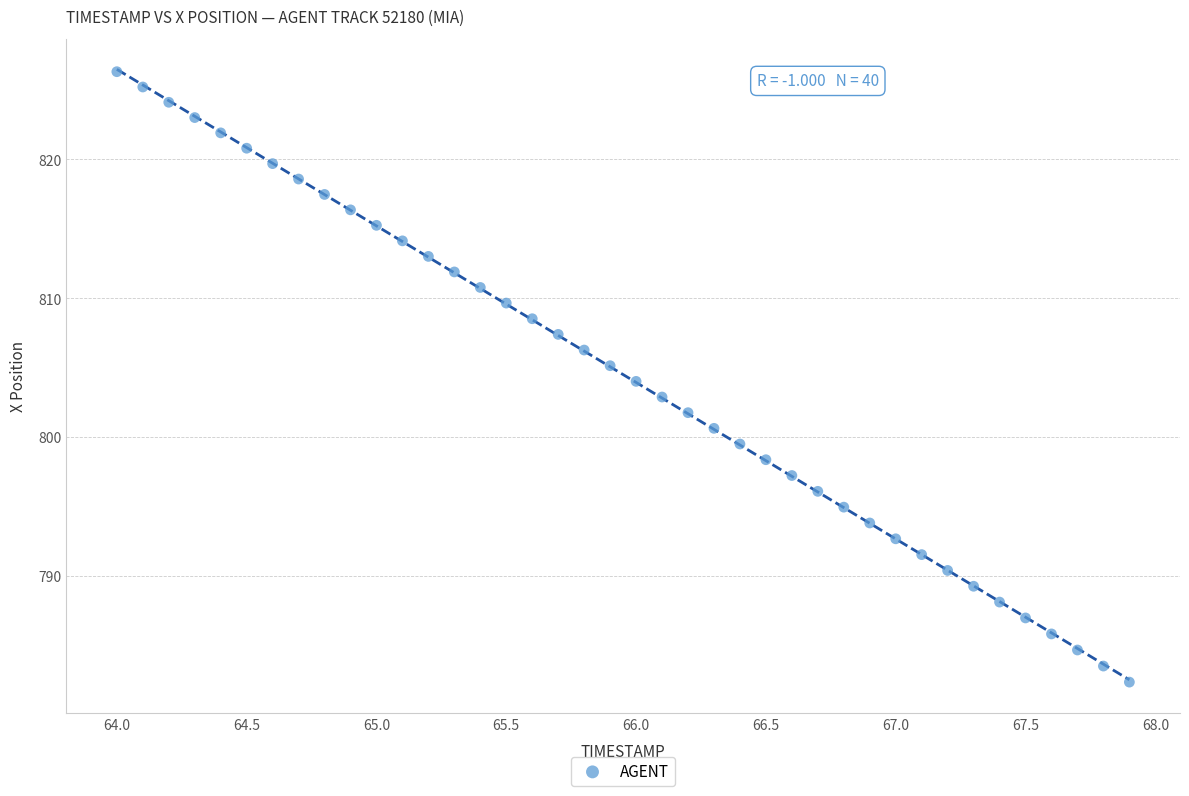

What is the range of Y values (max minus min)?

44.0